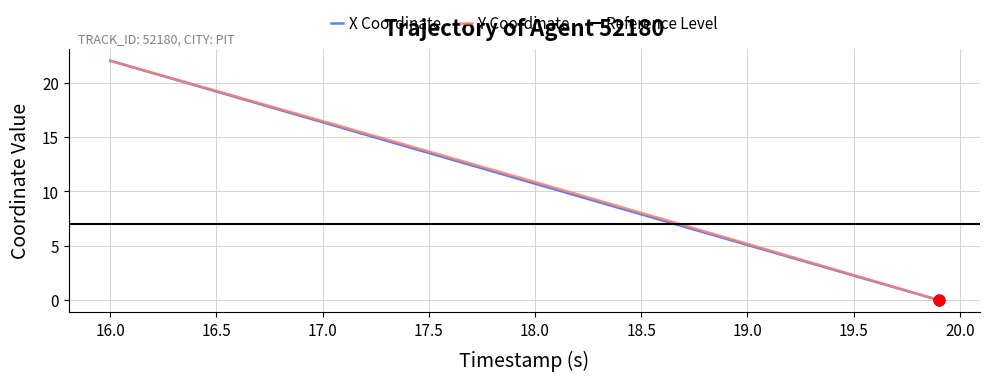

Which series has the largest total across all categories?

Y